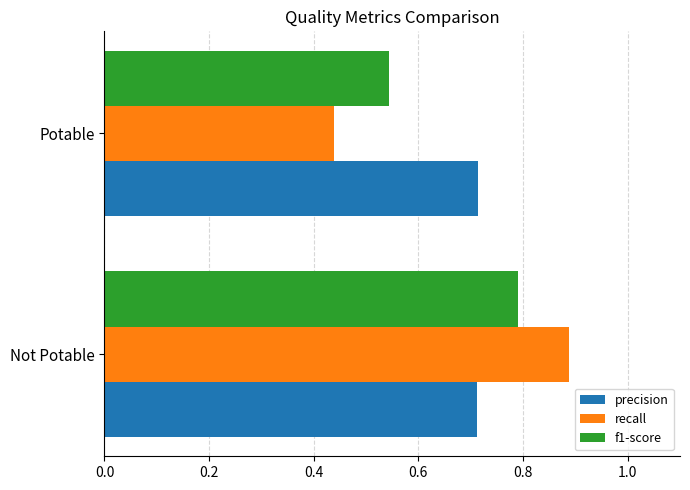

The value of recall at Potable is 0.7. True or false?

False